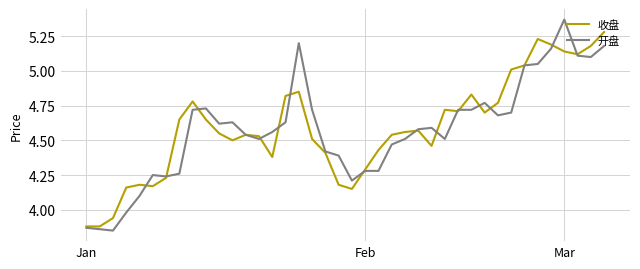

How many values in the 开盘 series exceed 4?

36